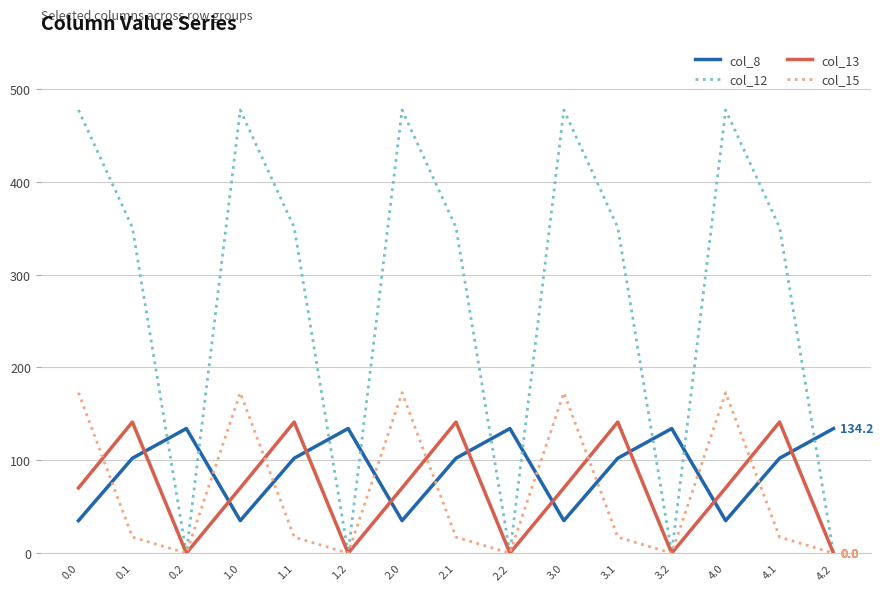

The value of col_12 at 2.1 is 350.8. True or false?

True